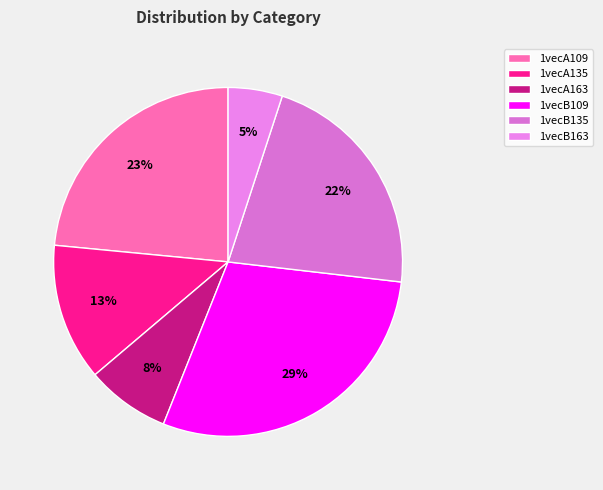

Do 1vecA135 and 1vecA109 together represent more than half of the pie?

No